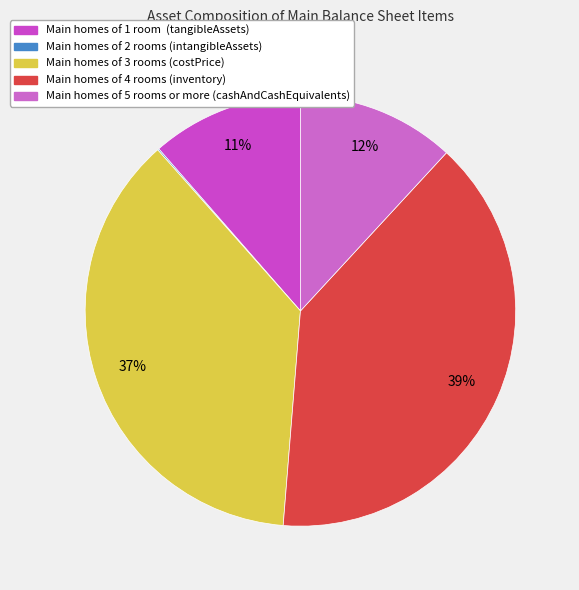

How many segments does this pie chart have?

5